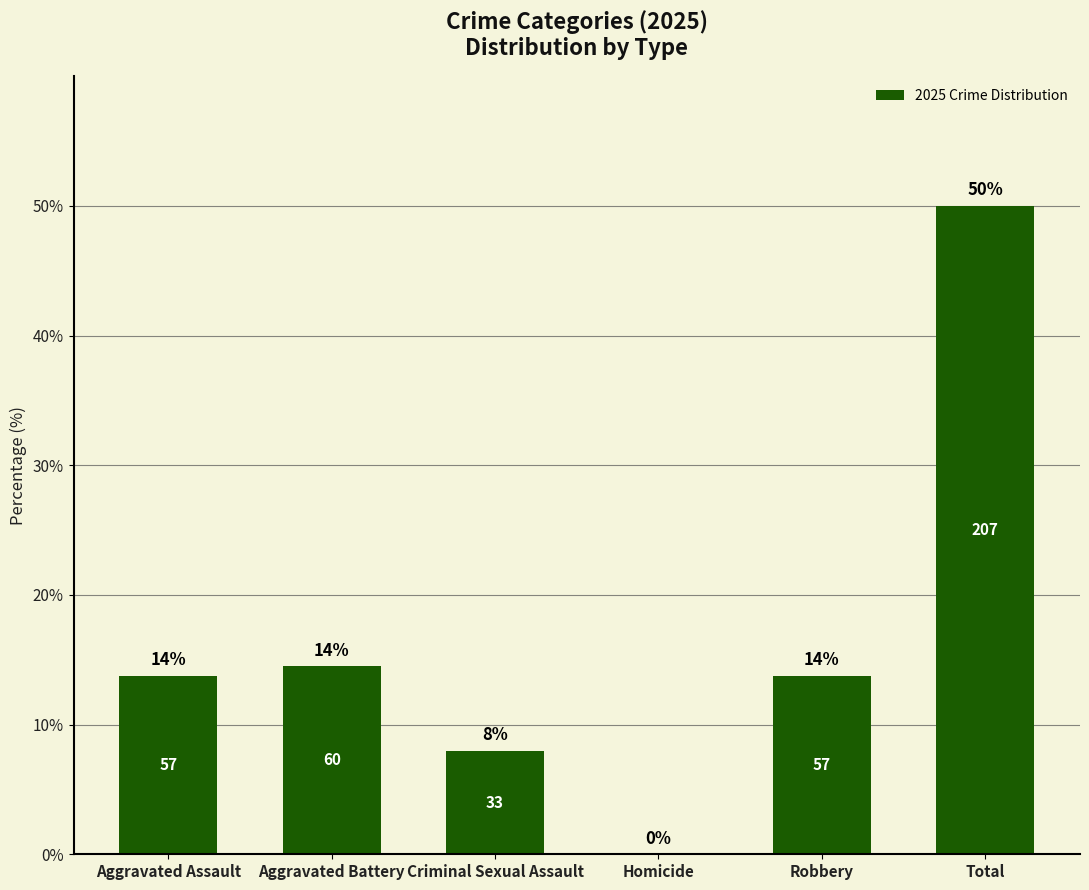

Which category has the lowest value across all series?

Homicide